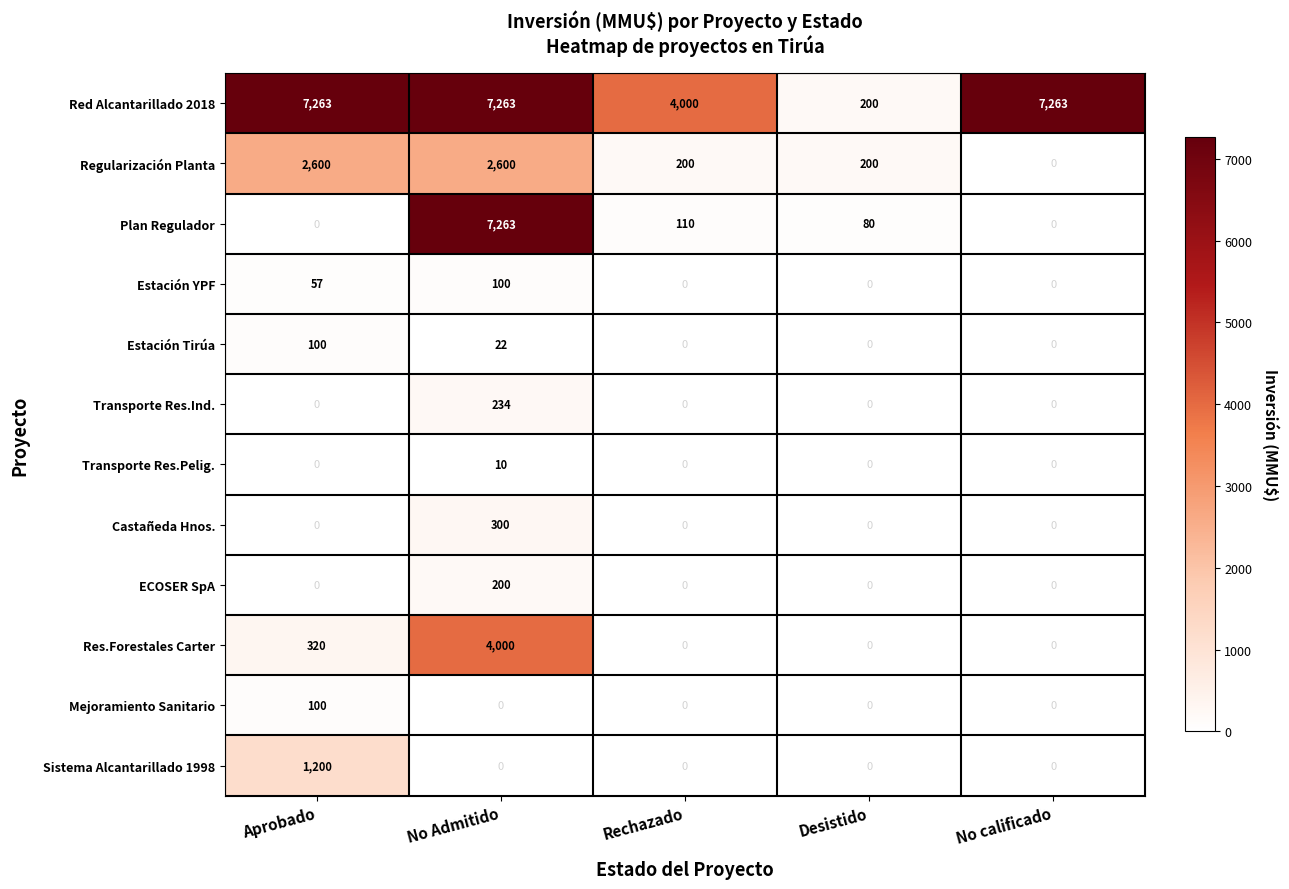

What is the greatest value displayed?

7263